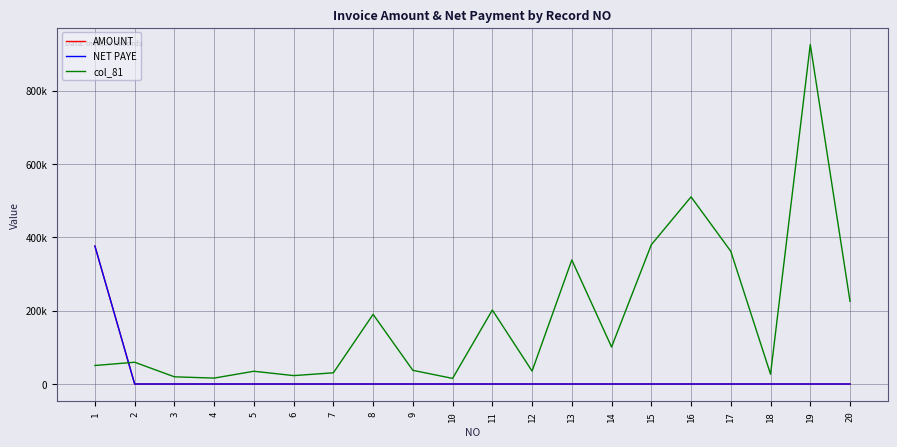

Reading right to left, extract all data points from this chart.

AMOUNT: 20=0.0	19=0.0	18=0.0	17=0.0	16=0.0	15=0.0	14=0.0	13=0.0	12=0.0	11=0.0	10=0.0	9=0.0	8=0.0	7=0.0	6=0.0	5=0.0	4=0.0	3=0.0	2=0.0	1=376000.0
NET PAYE: 20=0.0	19=0.0	18=0.0	17=0.0	16=0.0	15=0.0	14=0.0	13=0.0	12=0.0	11=0.0	10=0.0	9=0.0	8=0.0	7=0.0	6=0.0	5=0.0	4=0.0	3=0.0	2=0.0	1=376000.0
col_81: 20=225423.7	19=925423.7	18=26694.9	17=361864.4	16=510169.5	15=379661.0	14=100847.5	13=338135.6	12=35169.5	11=201694.9	10=15254.2	9=37288.1	8=189830.5	7=30508.5	6=22881.4	5=34745.8	4=16101.7	3=19576.3	2=59322.0	1=50423.7